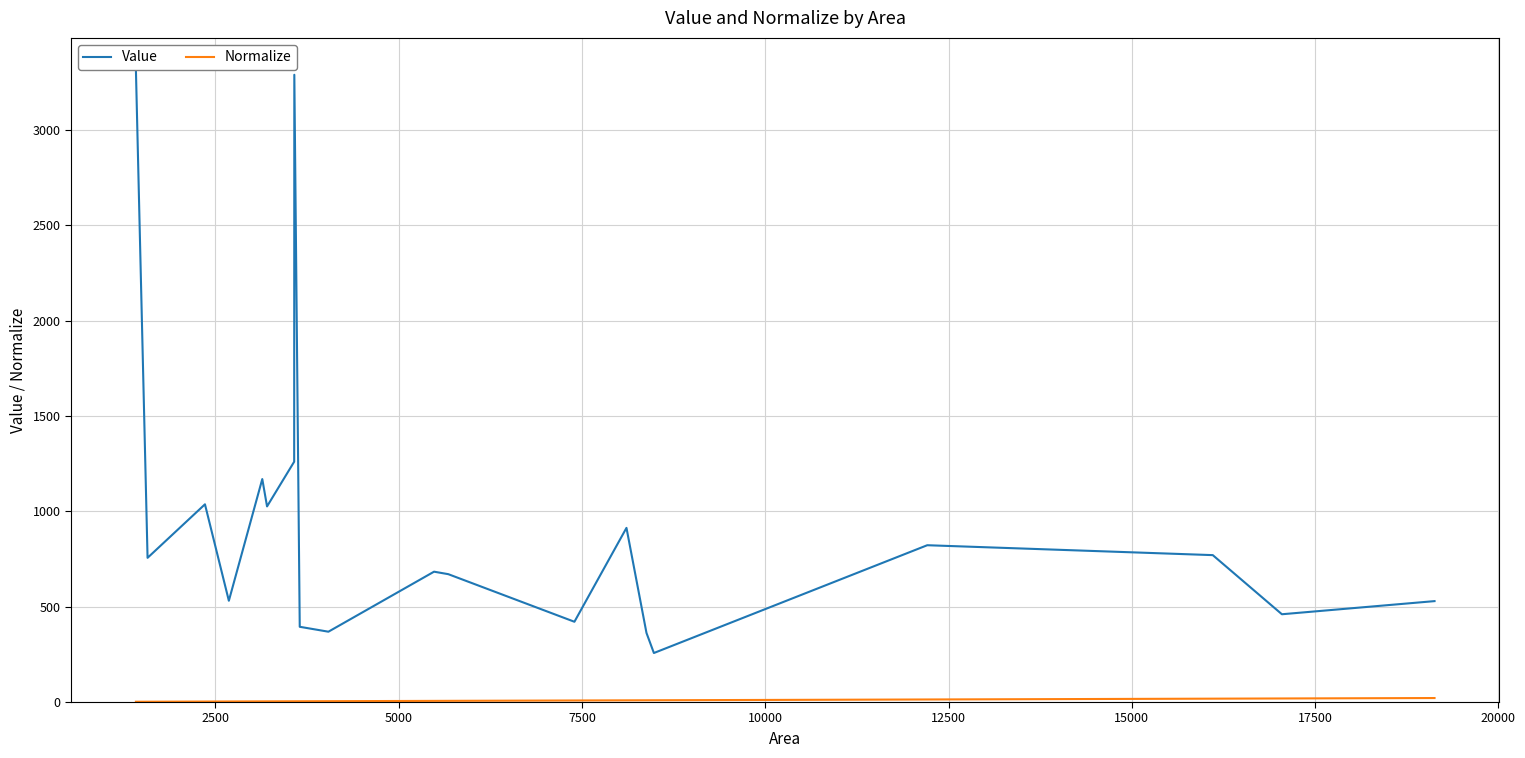

What is the average value of the Normalize series?

7.5